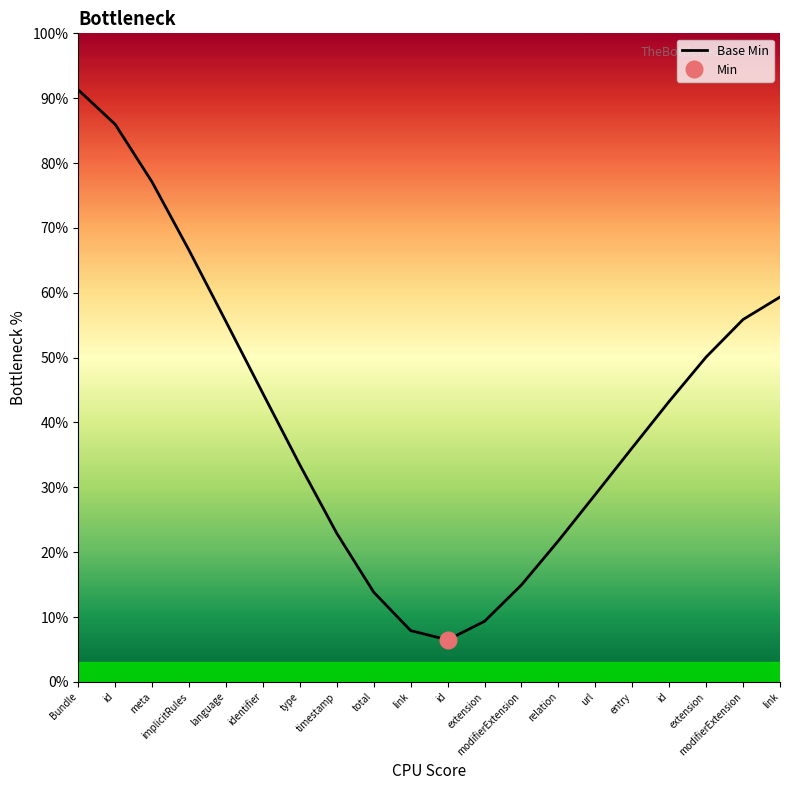

True or false: the data shows 9.4 at modifierExtension.

False